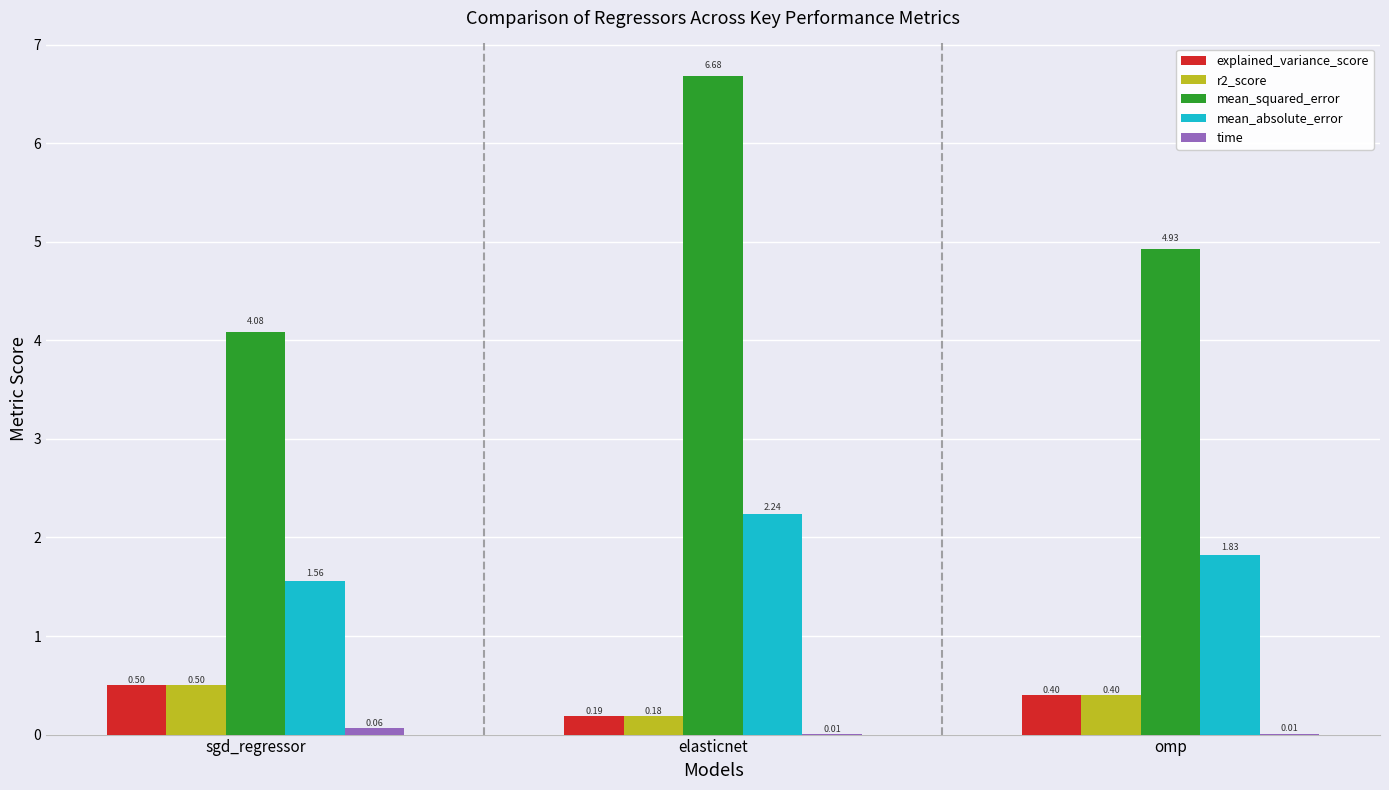

Which series changed the most between elasticnet and omp?

mean_squared_error